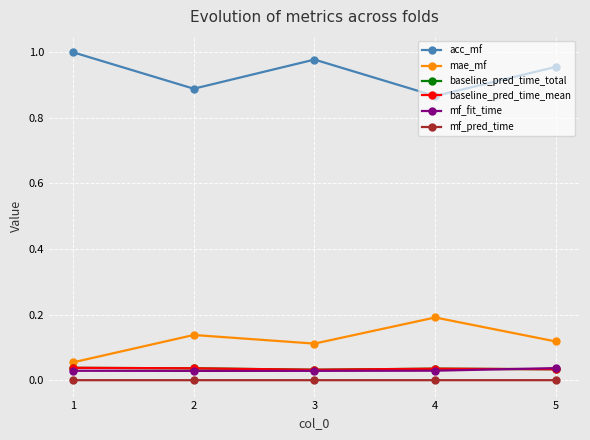

Count the baseline_pred_time_mean values in the range 0 to 1.

5